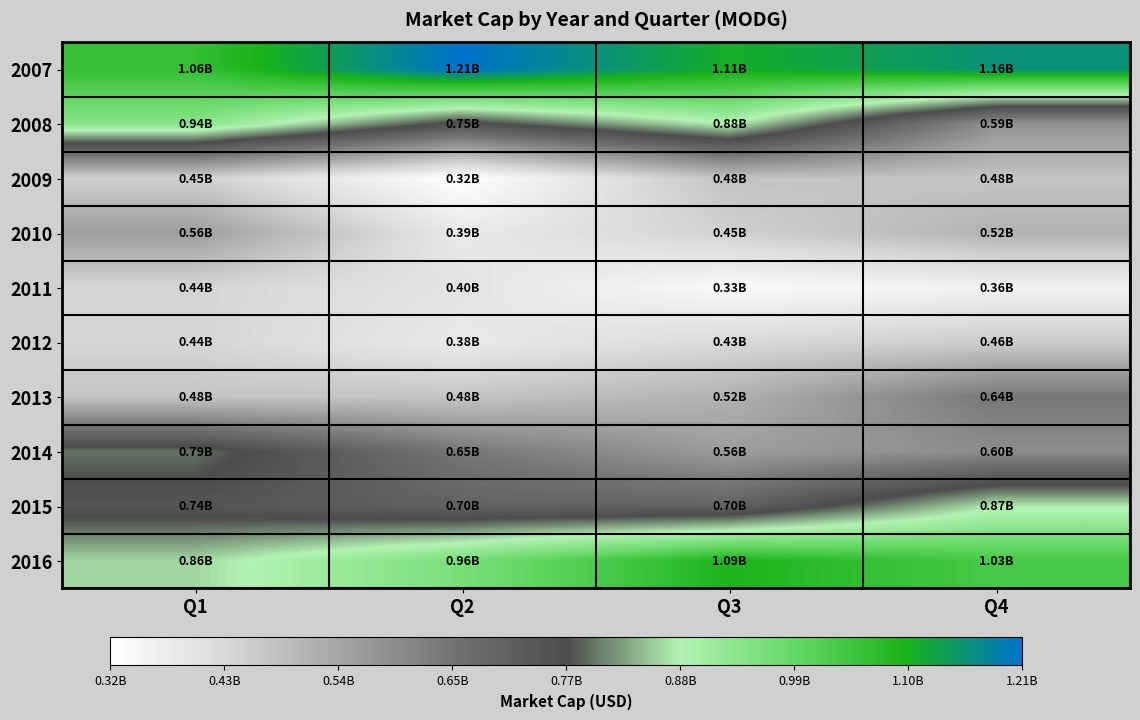

What is the spread (max minus min) of values at Q2?

890522162.0